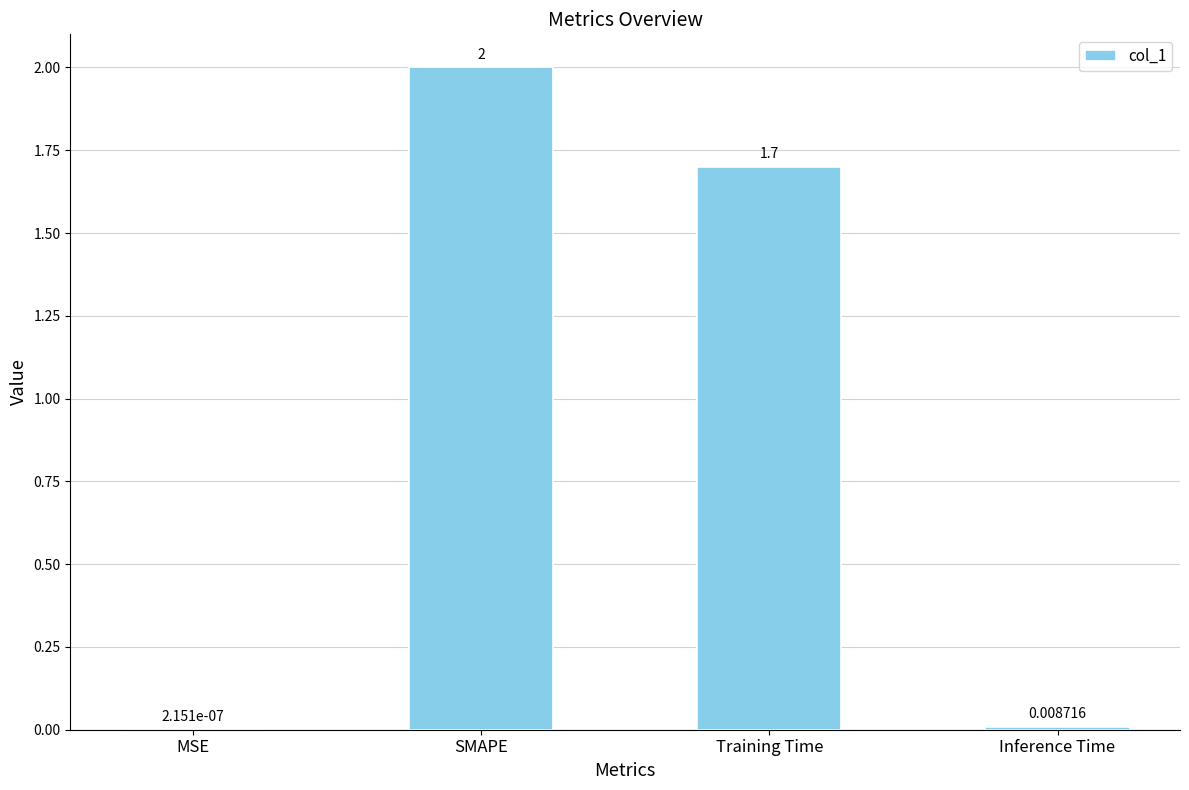

What is the approximate value at Training Time?

1.7